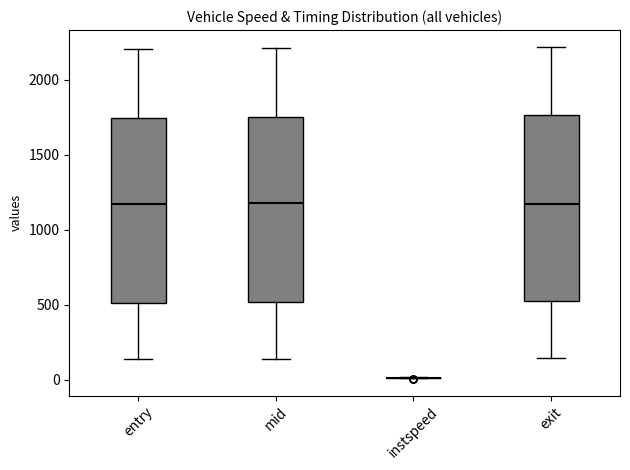

Reading left to right, transcribe this box plot: for each box, give where its median line is, the range the box spans, and where its two whiskers end, as read against the y-axis. The values are not printed on the chart, so give them approximately, as read against the axis.

entry: median 1150, box 500 to 1750, whiskers 150 to 2200
mid: median 1200, box 500 to 1750, whiskers 150 to 2200
instspeed: box collapsed to a line at 0, whiskers 0 to 0
exit: median 1150, box 500 to 1750, whiskers 150 to 2200